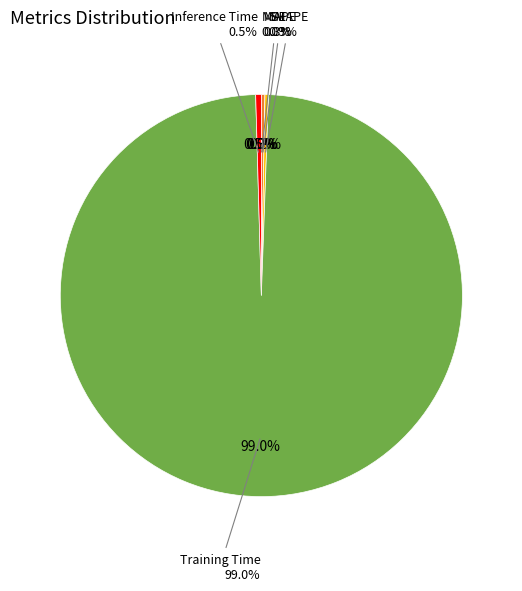

Does Inference Time represent more than half of the total?

No